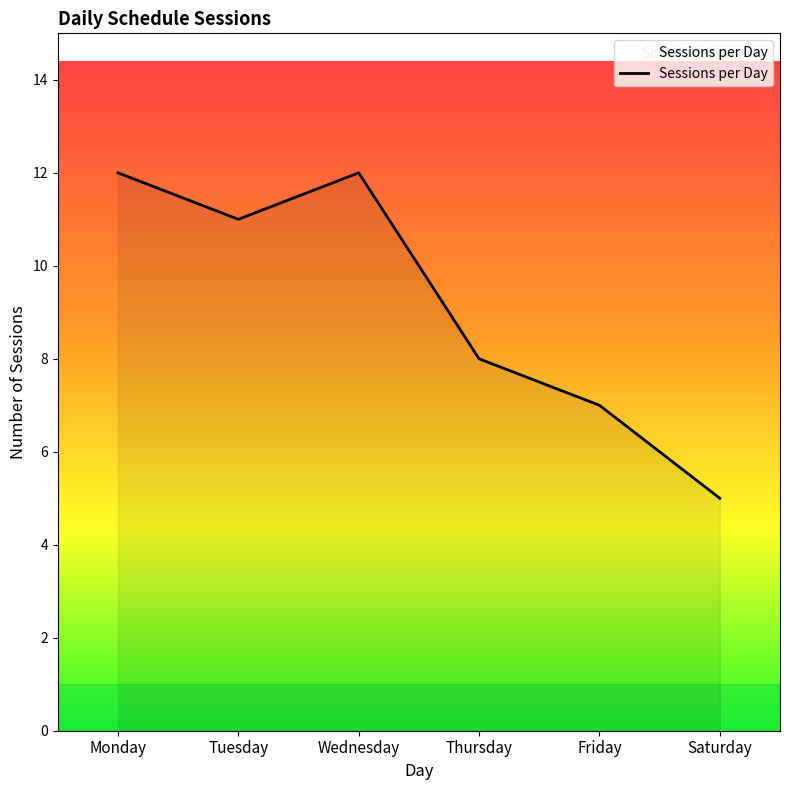

What is the ratio of the value at Saturday to the value at Friday?

0.7